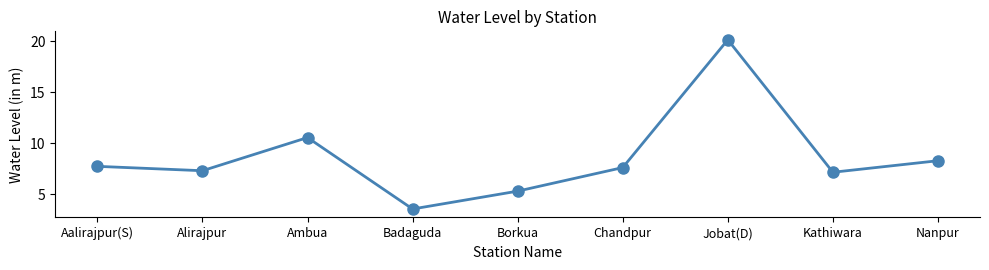

The value at Alirajpur is 7.3. True or false?

True